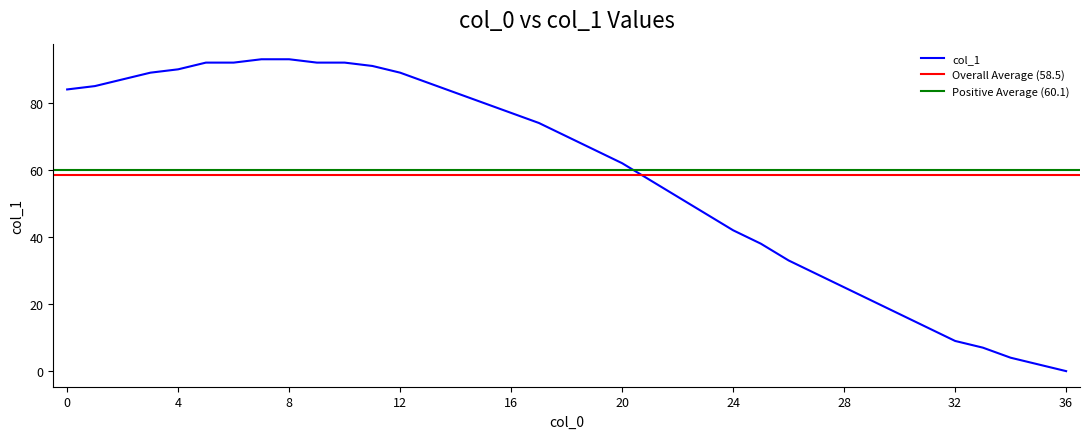

What is the change in value from 4 to 24?

-48